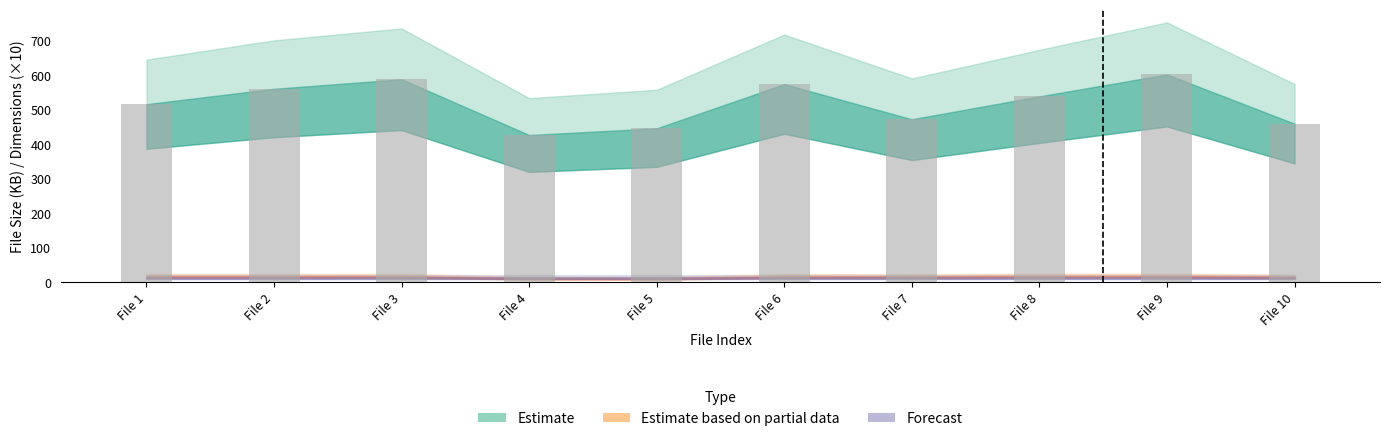

How many data points are less than 539?

5